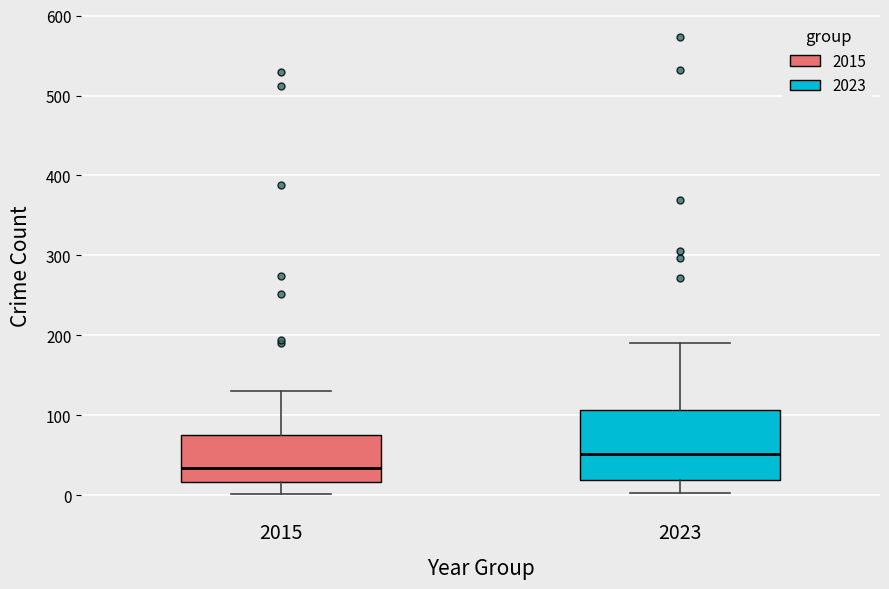

Reading left to right, read every box against the y-axis: the position of its median line, the range the box covers, and the ends of its whiskers. The values are not printed on the chart, so give them approximately, as read against the axis.

2015: median 30, box 20 to 80, whiskers 0 to 130
2023: median 50, box 20 to 110, whiskers 0 to 190